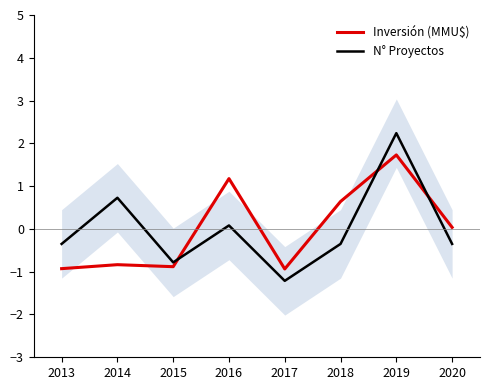

Is this an area chart (filled region under the line)?

No